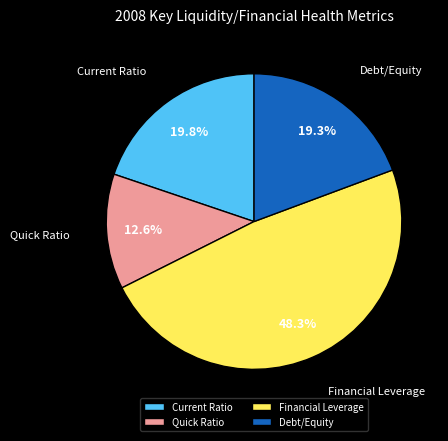

Between Quick Ratio and Debt/Equity, which is larger?

Debt/Equity